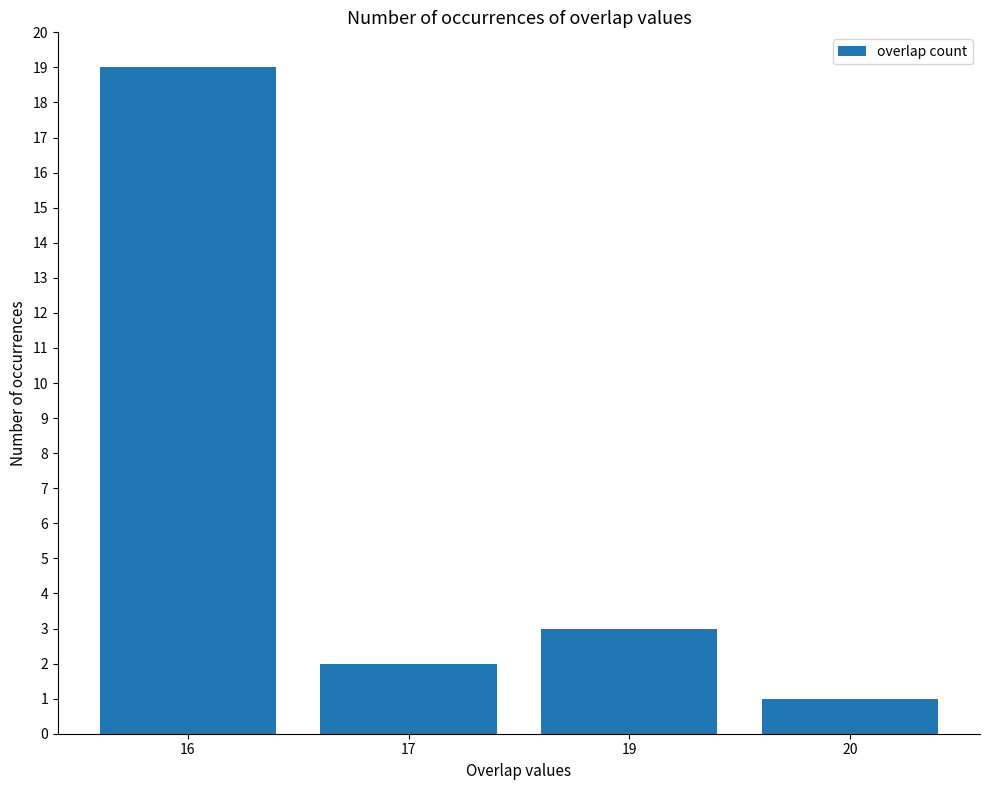

Does the chart contain any negative values?

No